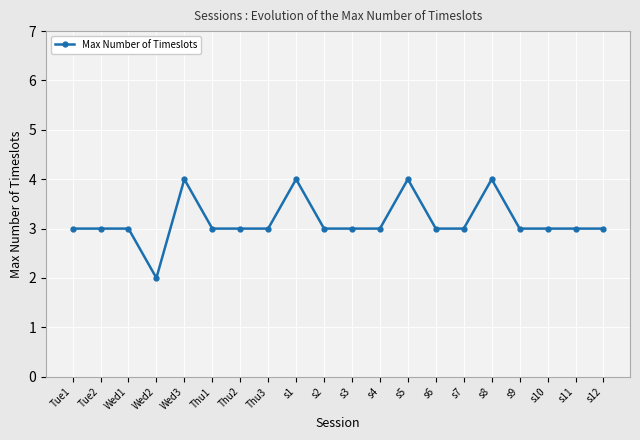

What is the sum of all values?

63